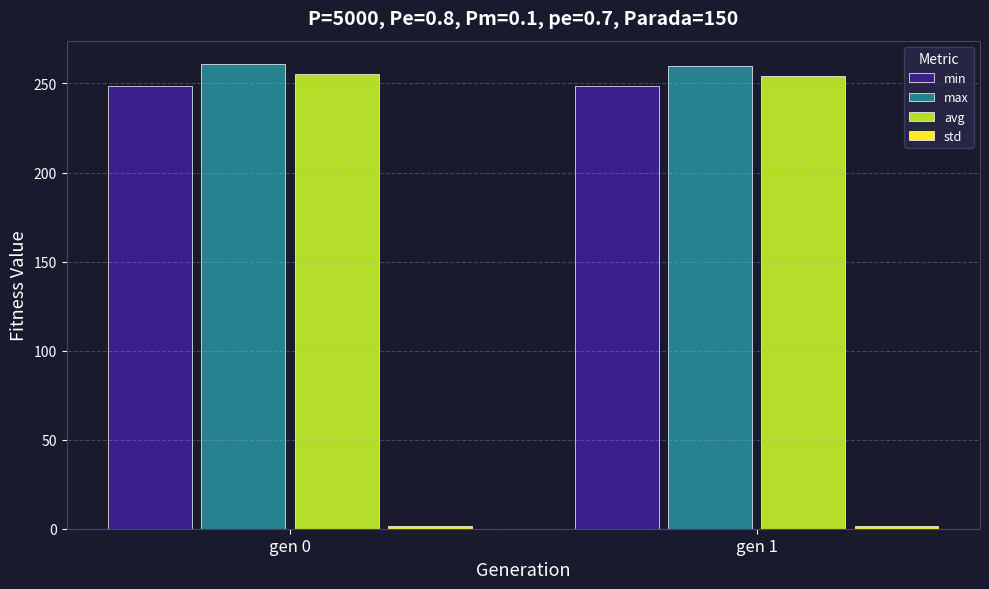

What is the value of the min bar at the 1st from the left?

248.7